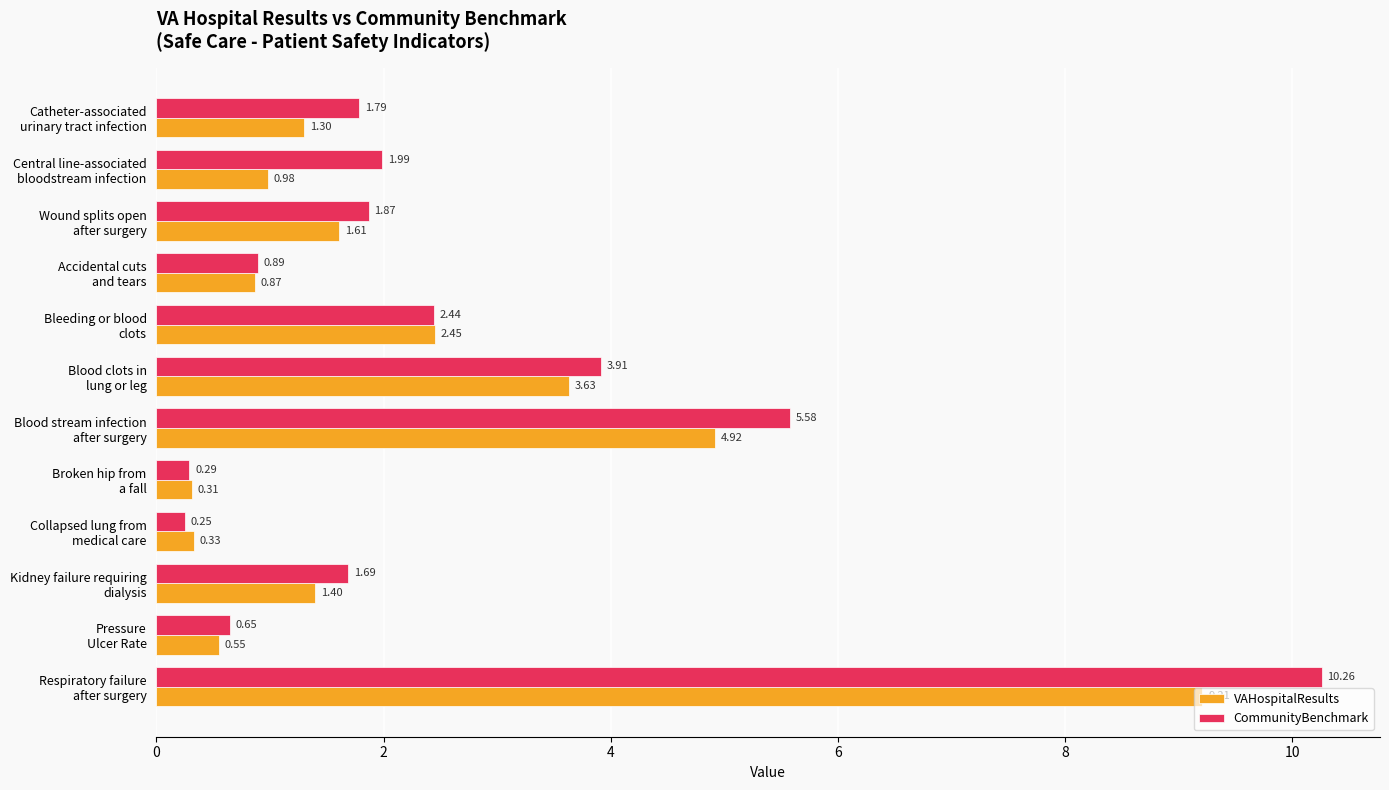

What is the average value of the VAHospitalResults series?

2.3